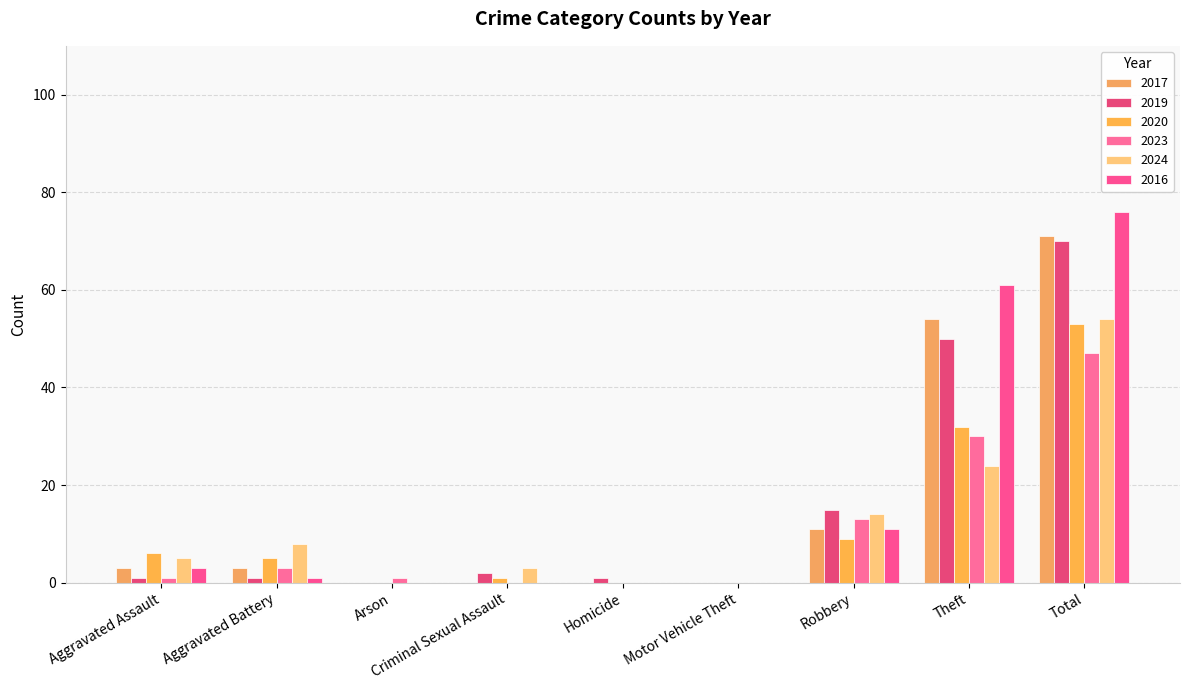

List the series in order of their peak value, lowest first.

2023, 2020, 2024, 2019, 2017, 2016